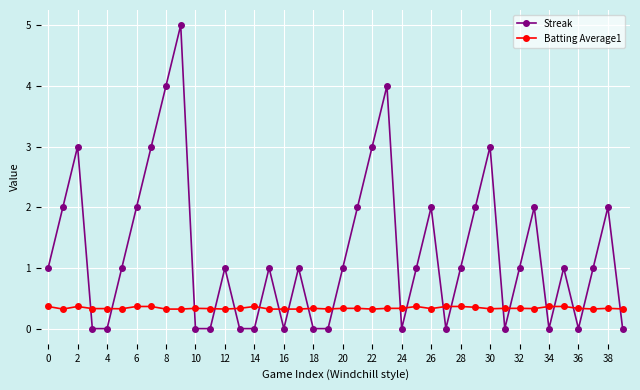

What is the highest value of the Batting Average1 series?

0.4